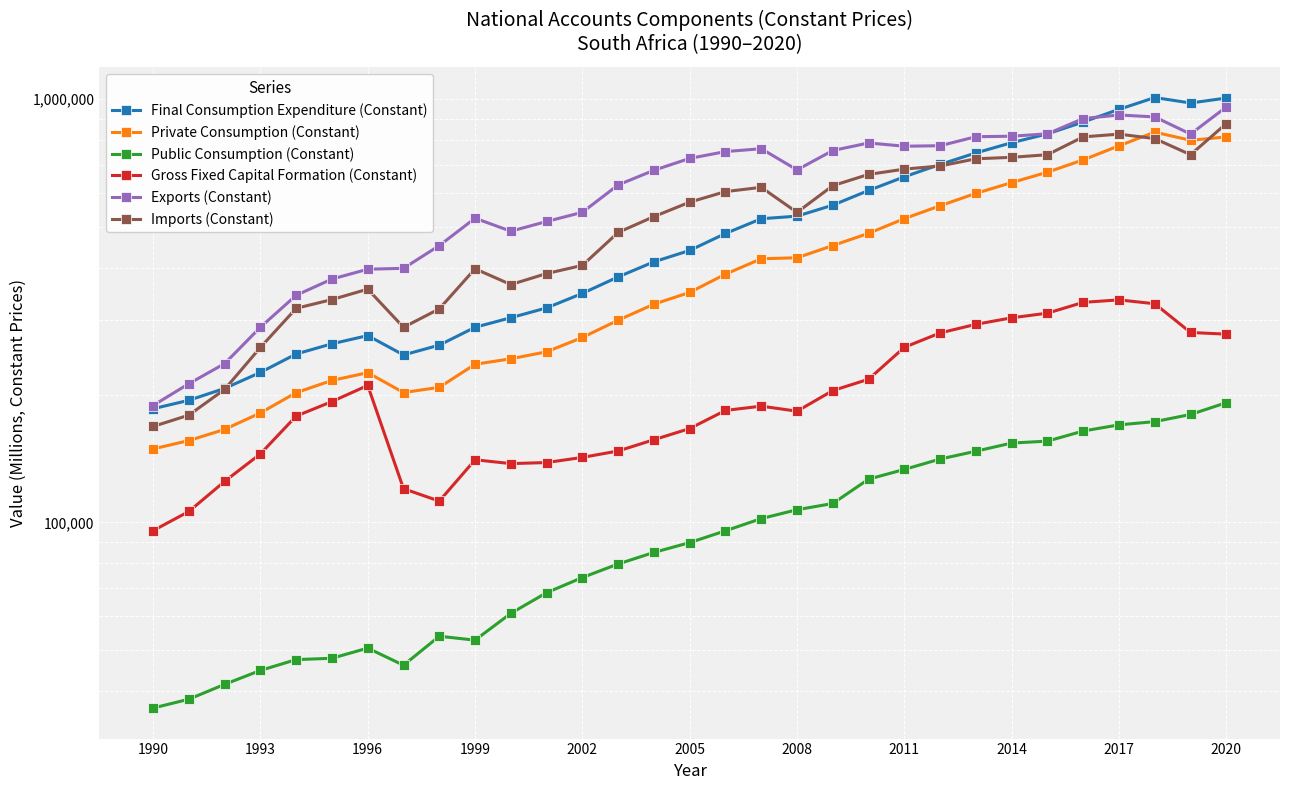

True or false: Exports (Constant) has a value of 1298135.4 at 17.

False